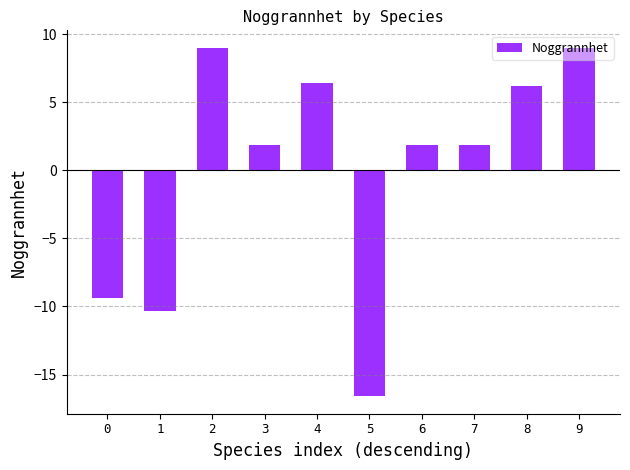

Is it true that the value at 9 is 5.4?

False